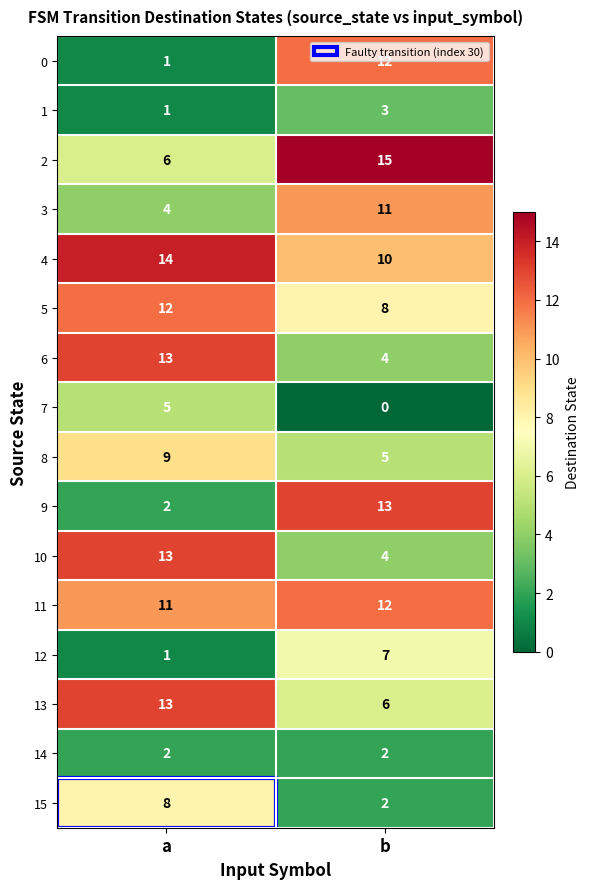

Rank the categories by 5 value from highest to lowest.

a, b